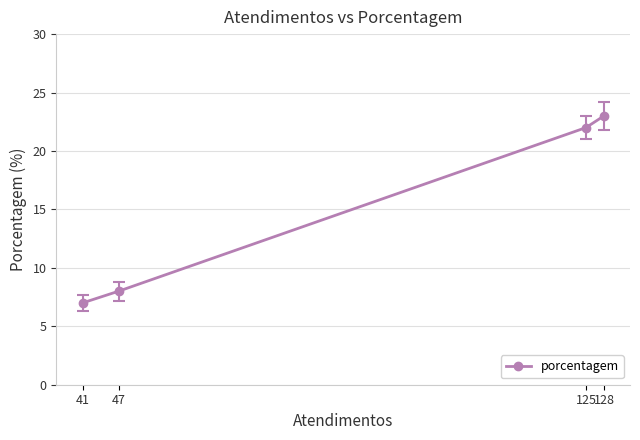

What is the difference between the values at 128 and 125?

1